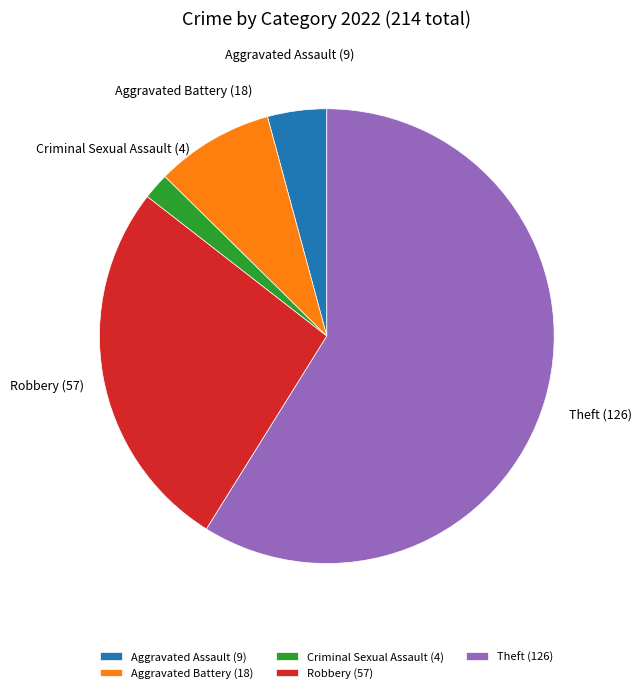

True or false: Criminal Sexual Assault (4) accounts for 10% of the total.

False